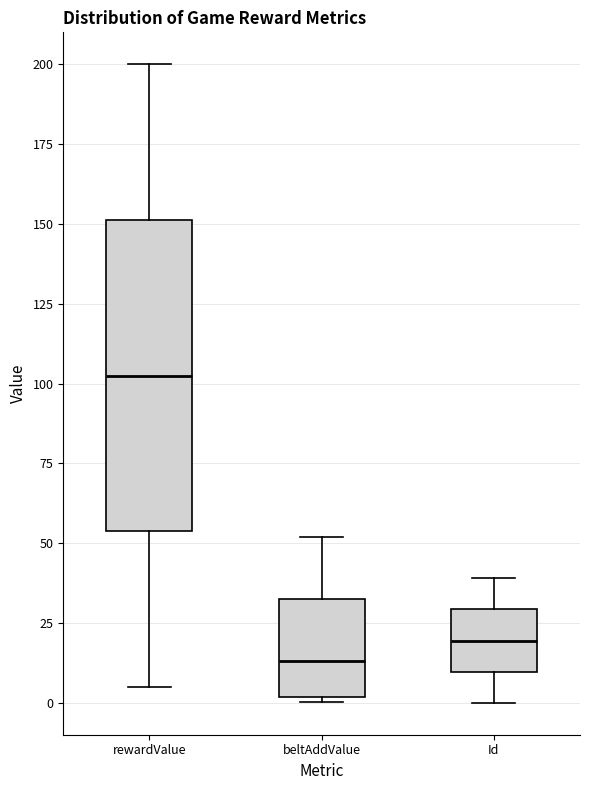

Which box's median line is the lowest?

beltAddValue